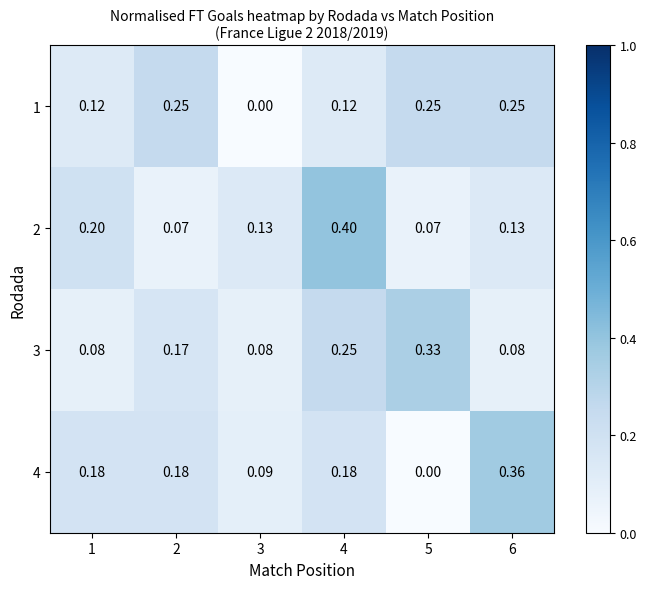

Is the value of 2 at 3 greater than the value of 1 at 4?

Yes